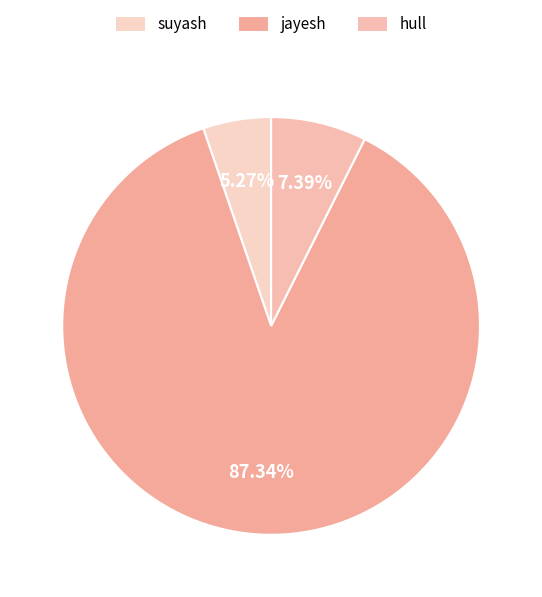

True or false: suyash accounts for 14% of the total.

False